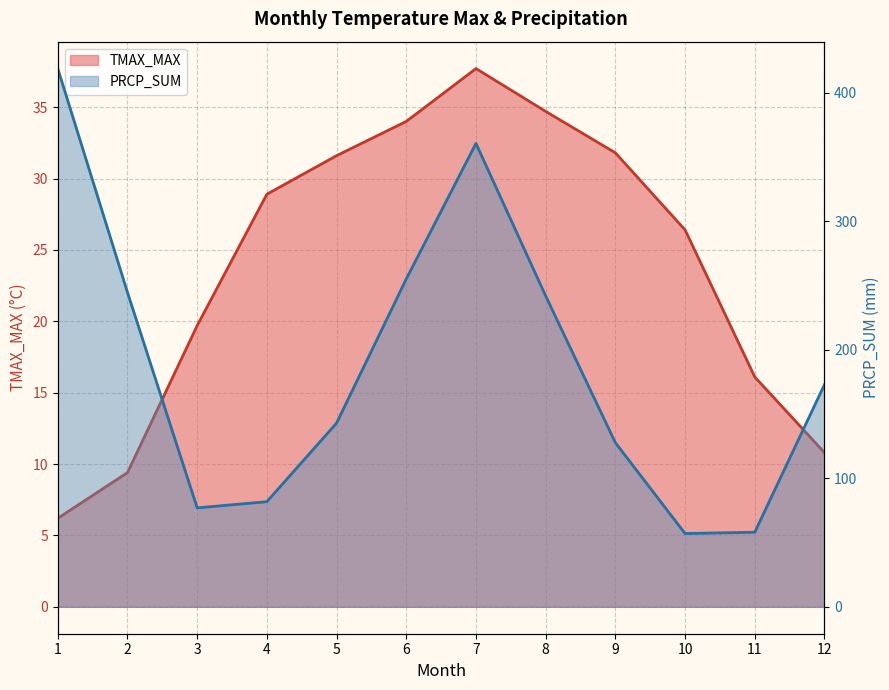

Which category has the highest value across all series?

1